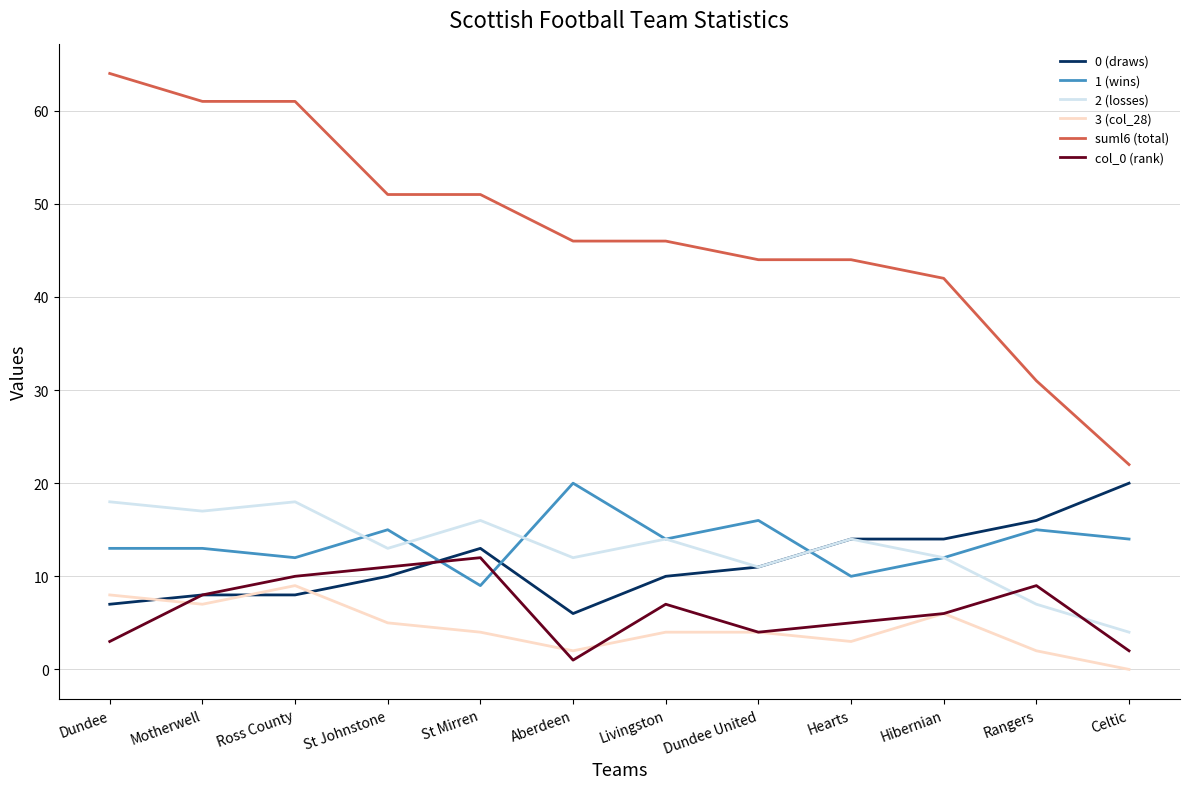

True or false: 3 (col_28) has a value of 9 at Hibernian.

False